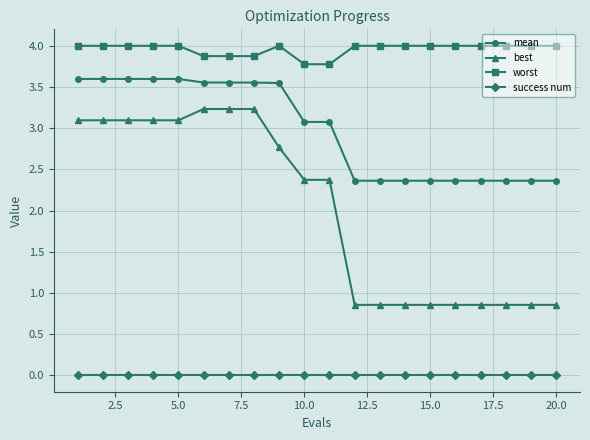

Which series has the largest total across all categories?

worst